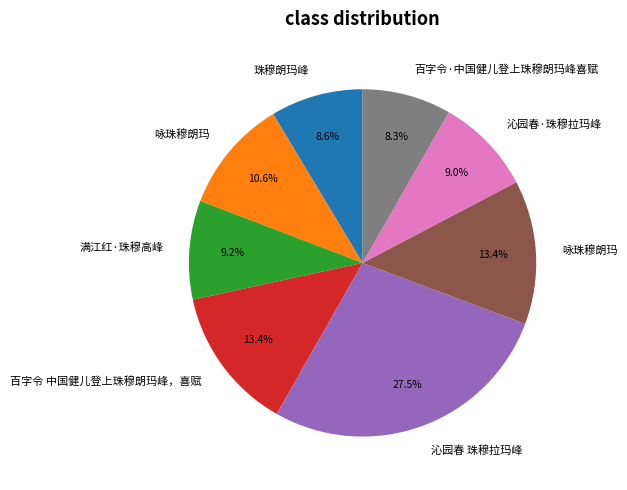

Is there a majority slice in this chart?

No